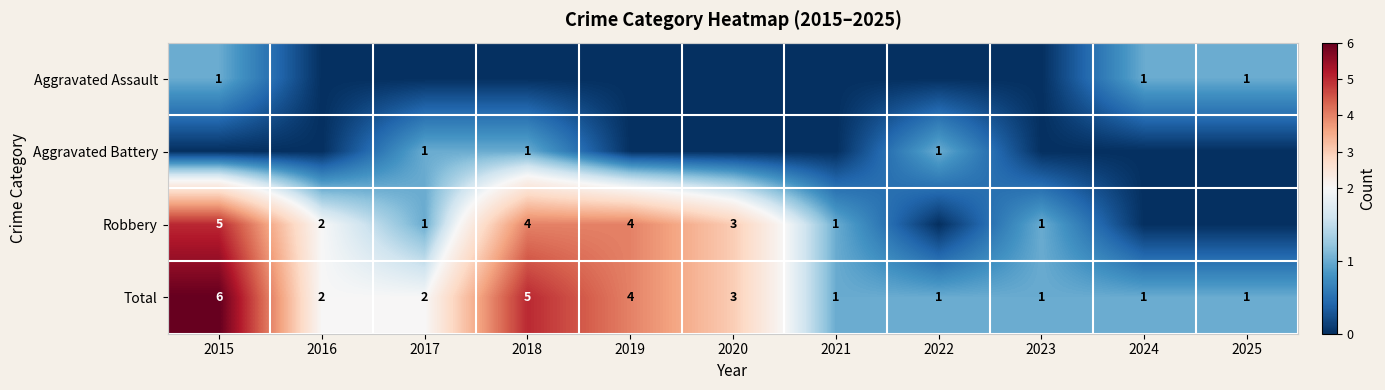

What is the difference between the highest and lowest values at 2015?

6